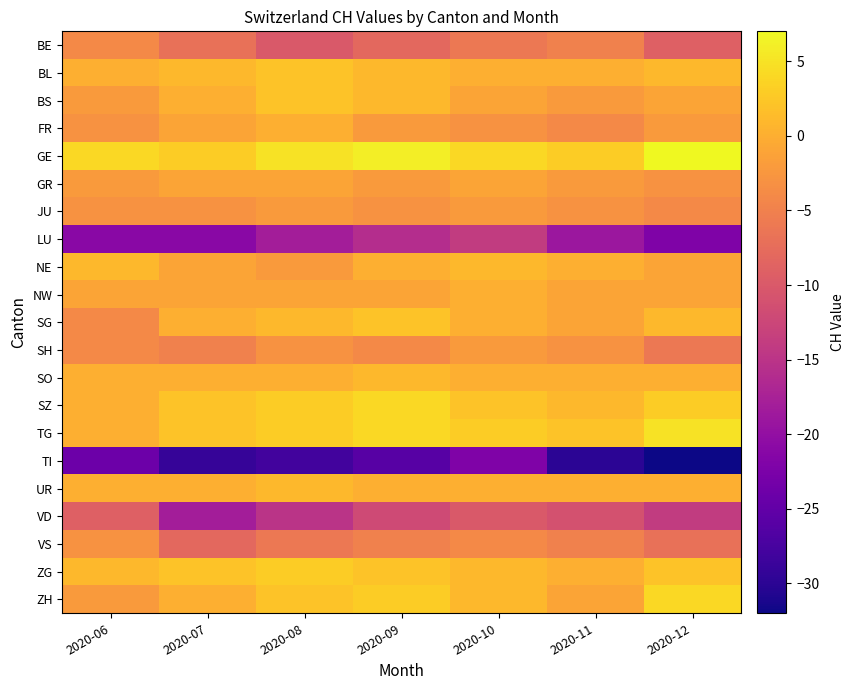

Reading left to right, what are all the values shown in this chart?

BE: 2020-06=-4	2020-07=-7	2020-08=-10	2020-09=-8	2020-10=-6	2020-11=-5	2020-12=-9
BL: 2020-06=0	2020-07=1	2020-08=2	2020-09=1	2020-10=0	2020-11=0	2020-12=1
BS: 2020-06=-2	2020-07=0	2020-08=2	2020-09=1	2020-10=-1	2020-11=-2	2020-12=-1
FR: 2020-06=-3	2020-07=-1	2020-08=0	2020-09=-2	2020-10=-3	2020-11=-4	2020-12=-2
GE: 2020-06=4	2020-07=3	2020-08=5	2020-09=6	2020-10=4	2020-11=3	2020-12=7
GR: 2020-06=-2	2020-07=-1	2020-08=-1	2020-09=-2	2020-10=-1	2020-11=-2	2020-12=-3
JU: 2020-06=-3	2020-07=-3	2020-08=-2	2020-09=-3	2020-10=-2	2020-11=-3	2020-12=-4
LU: 2020-06=-21	2020-07=-21	2020-08=-18	2020-09=-16	2020-10=-14	2020-11=-19	2020-12=-22
NE: 2020-06=1	2020-07=-1	2020-08=-2	2020-09=0	2020-10=1	2020-11=0	2020-12=-1
NW: 2020-06=-1	2020-07=-1	2020-08=-1	2020-09=-1	2020-10=0	2020-11=-1	2020-12=-1
SG: 2020-06=-4	2020-07=0	2020-08=1	2020-09=2	2020-10=0	2020-11=-1	2020-12=1
SH: 2020-06=-4	2020-07=-5	2020-08=-3	2020-09=-4	2020-10=-2	2020-11=-3	2020-12=-6
SO: 2020-06=0	2020-07=0	2020-08=0	2020-09=1	2020-10=0	2020-11=0	2020-12=0
SZ: 2020-06=0	2020-07=2	2020-08=3	2020-09=4	2020-10=2	2020-11=1	2020-12=3
TG: 2020-06=0	2020-07=2	2020-08=3	2020-09=4	2020-10=3	2020-11=2	2020-12=5
TI: 2020-06=-24	2020-07=-29	2020-08=-28	2020-09=-26	2020-10=-22	2020-11=-30	2020-12=-32
UR: 2020-06=0	2020-07=0	2020-08=1	2020-09=0	2020-10=0	2020-11=0	2020-12=0
VD: 2020-06=-9	2020-07=-18	2020-08=-15	2020-09=-12	2020-10=-10	2020-11=-11	2020-12=-14
VS: 2020-06=-3	2020-07=-8	2020-08=-6	2020-09=-5	2020-10=-4	2020-11=-5	2020-12=-7
ZG: 2020-06=1	2020-07=2	2020-08=3	2020-09=2	2020-10=1	2020-11=0	2020-12=2
ZH: 2020-06=-2	2020-07=0	2020-08=2	2020-09=3	2020-10=1	2020-11=-1	2020-12=4